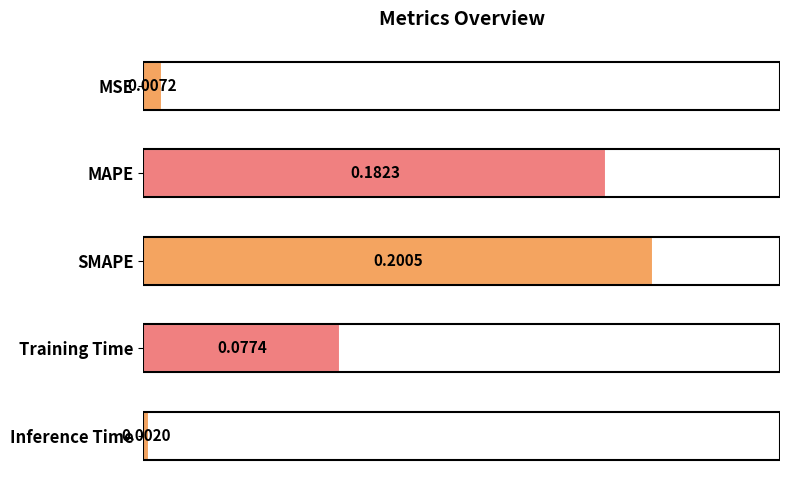

What is the sum of all values?

0.5